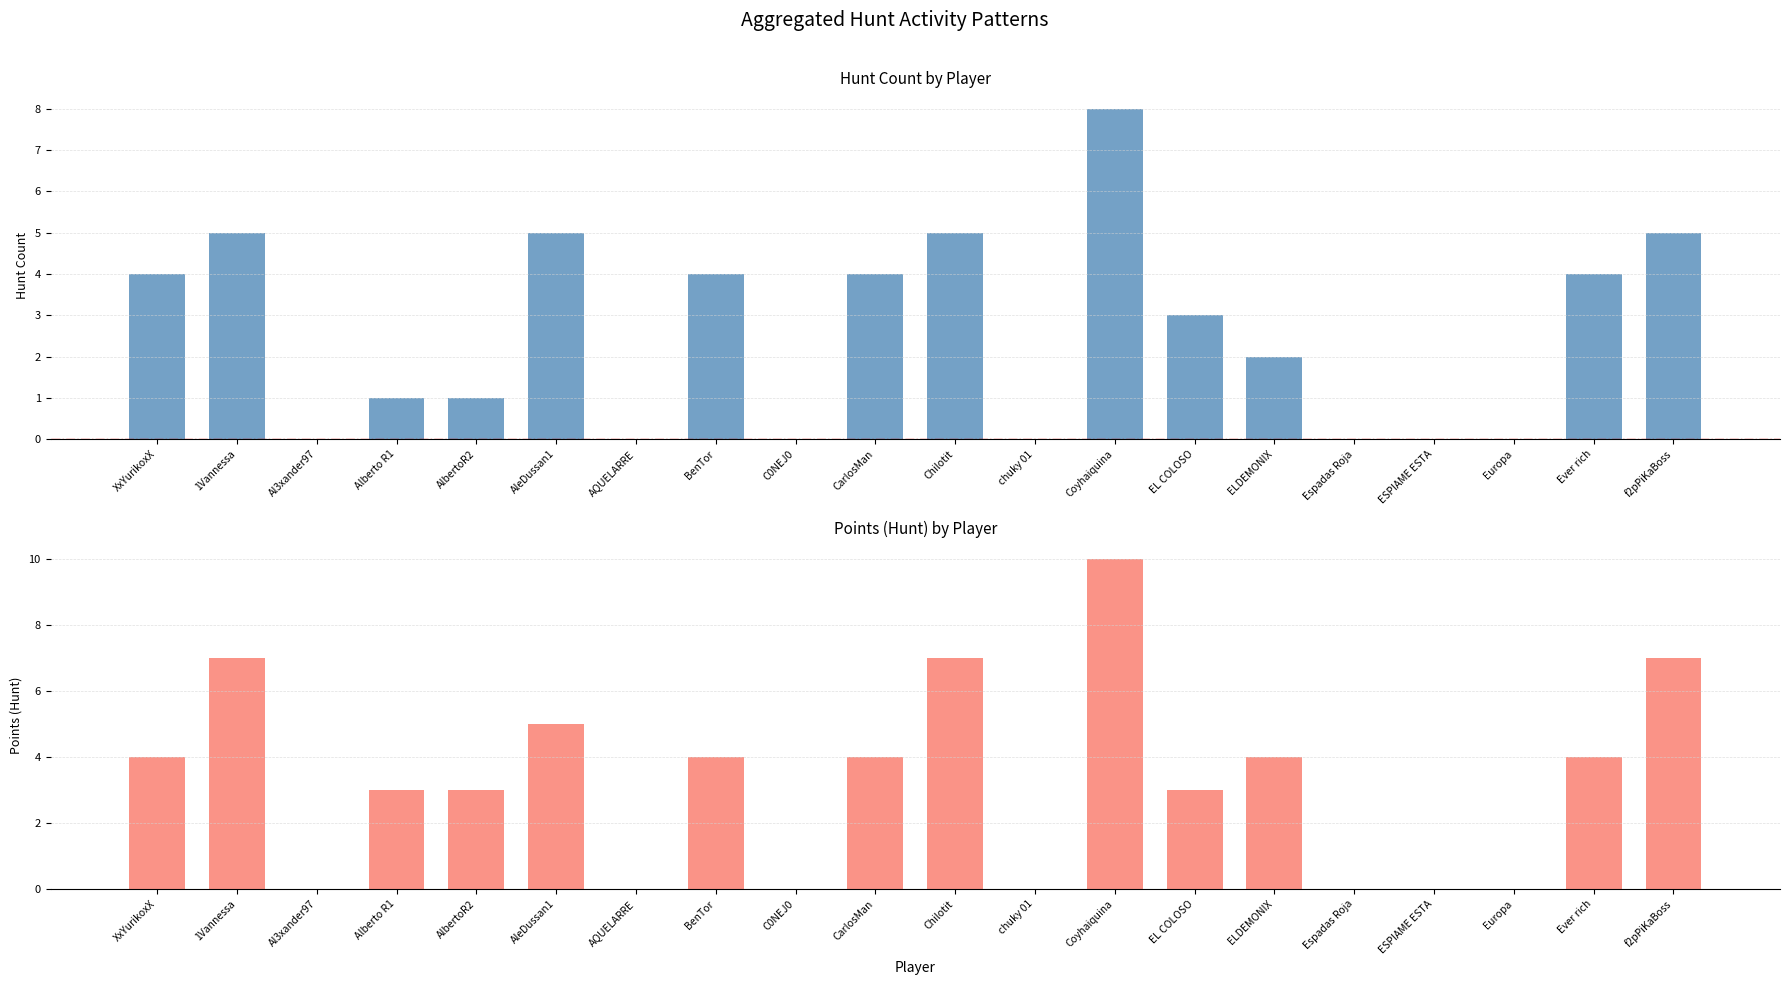

Are the bars grouped side by side (vs. stacked)?

Yes